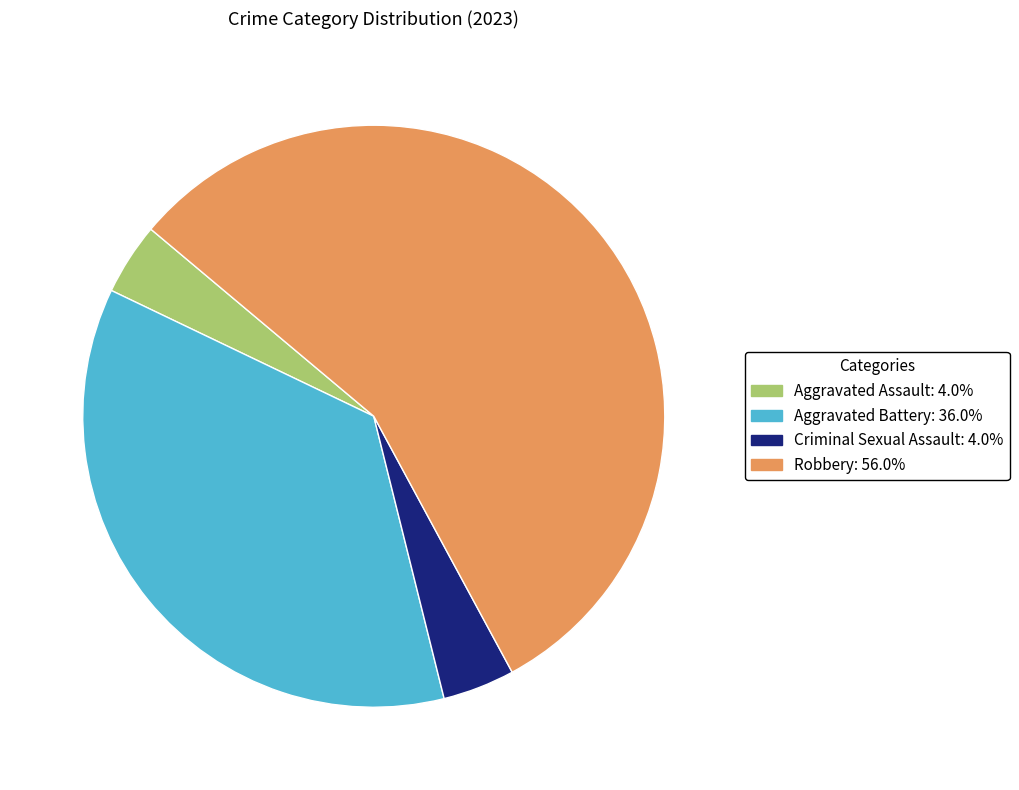

Do Robbery: 56.0% and Aggravated Assault: 4.0% together represent more than half of the pie?

Yes